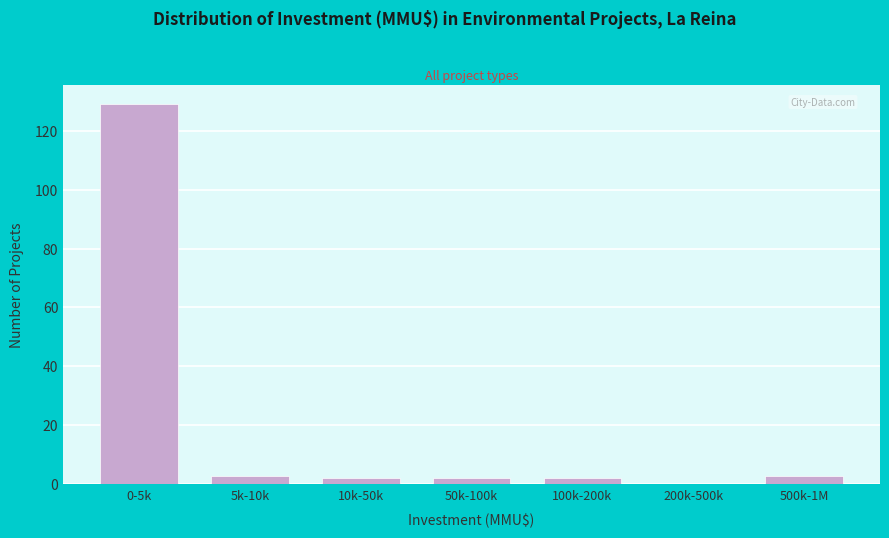

Reading left to right, list all the values displayed in this chart.

0-5k=129	5k-10k=3	10k-50k=2	50k-100k=2	100k-200k=2	200k-500k=0	500k-1M=3